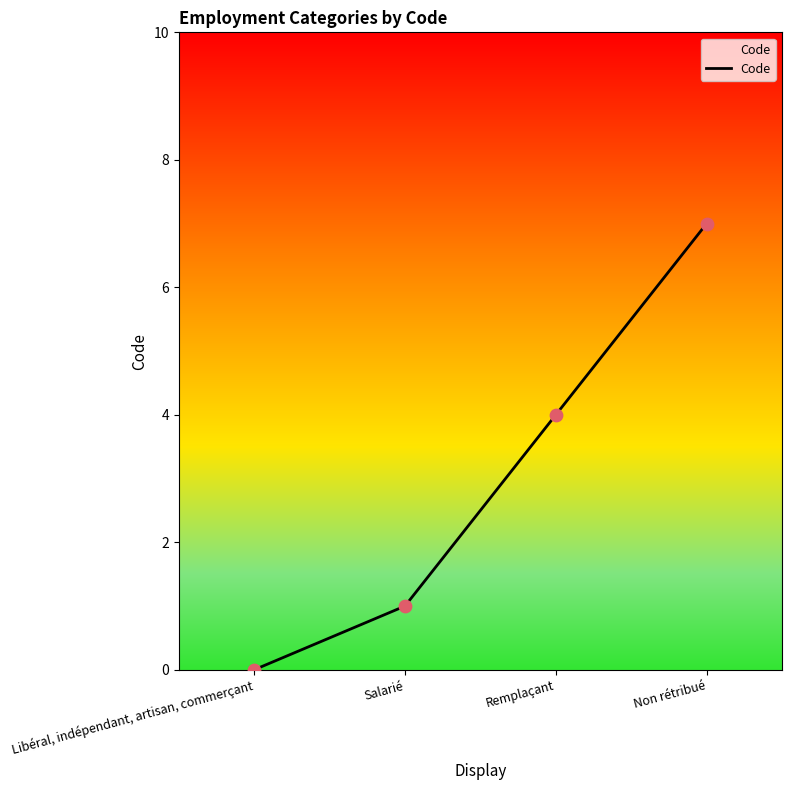

What is the change in value from Libéral, indépendant, artisan, commerçant to Non rétribué?

+7